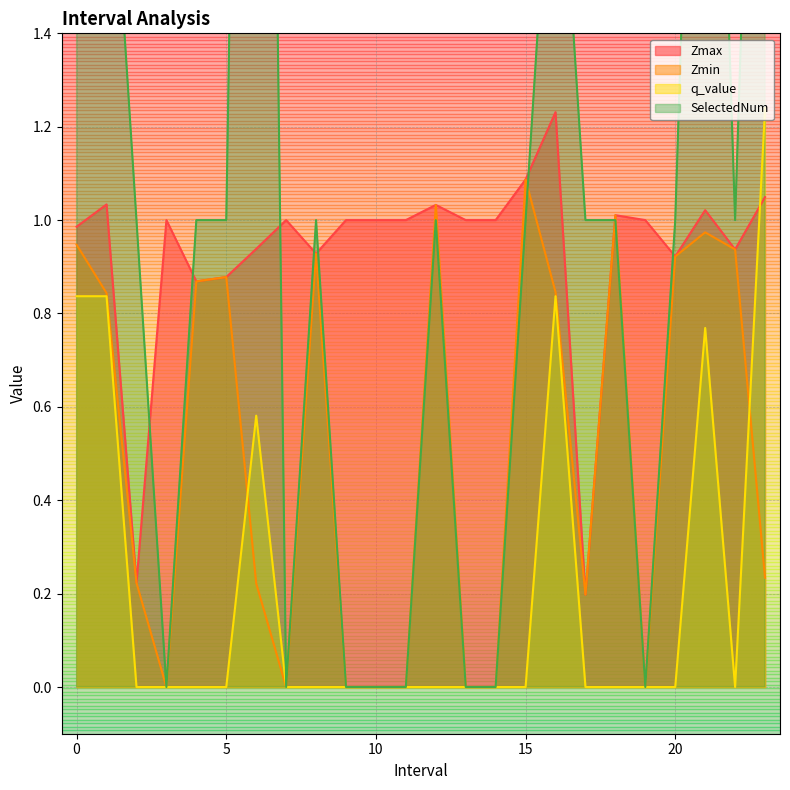

True or false: Zmax and Zmin cross at least once.

False